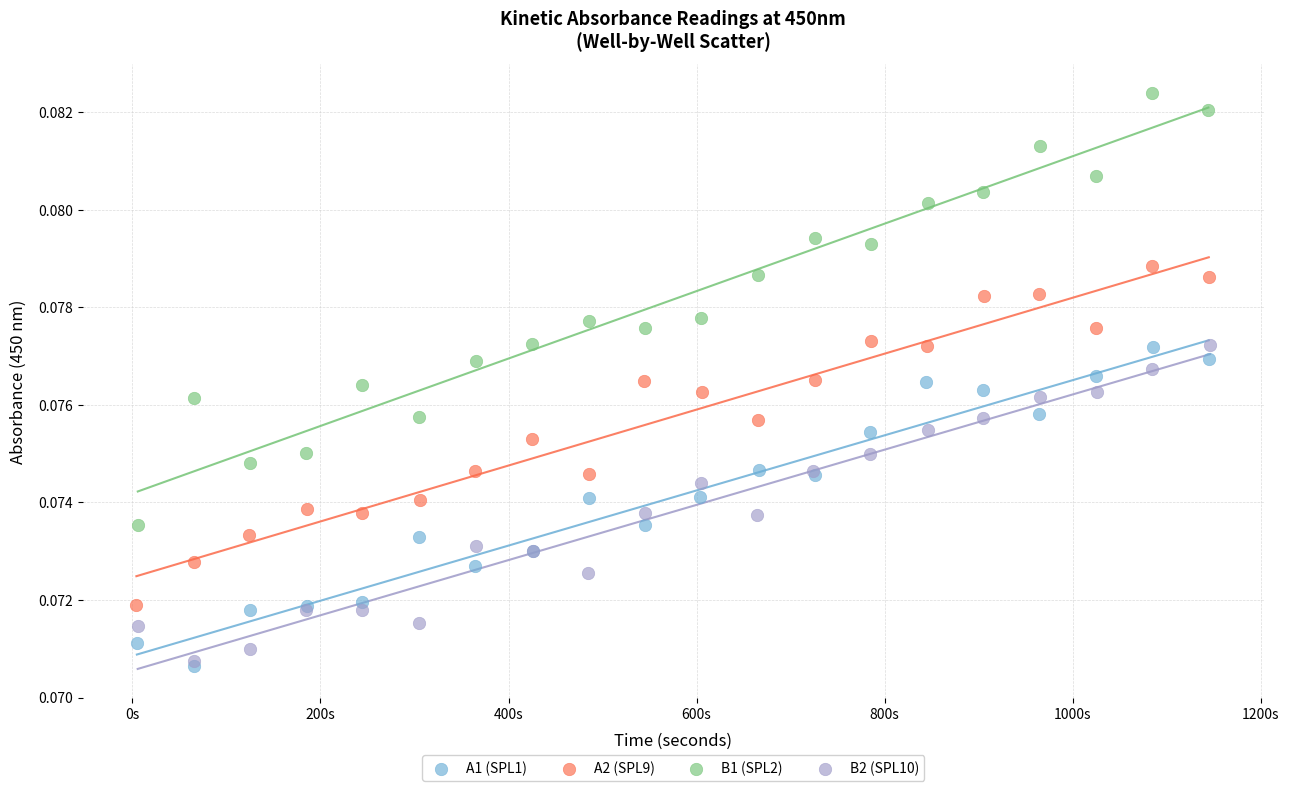

Which series contains the lowest Y value?

A1 (SPL1)